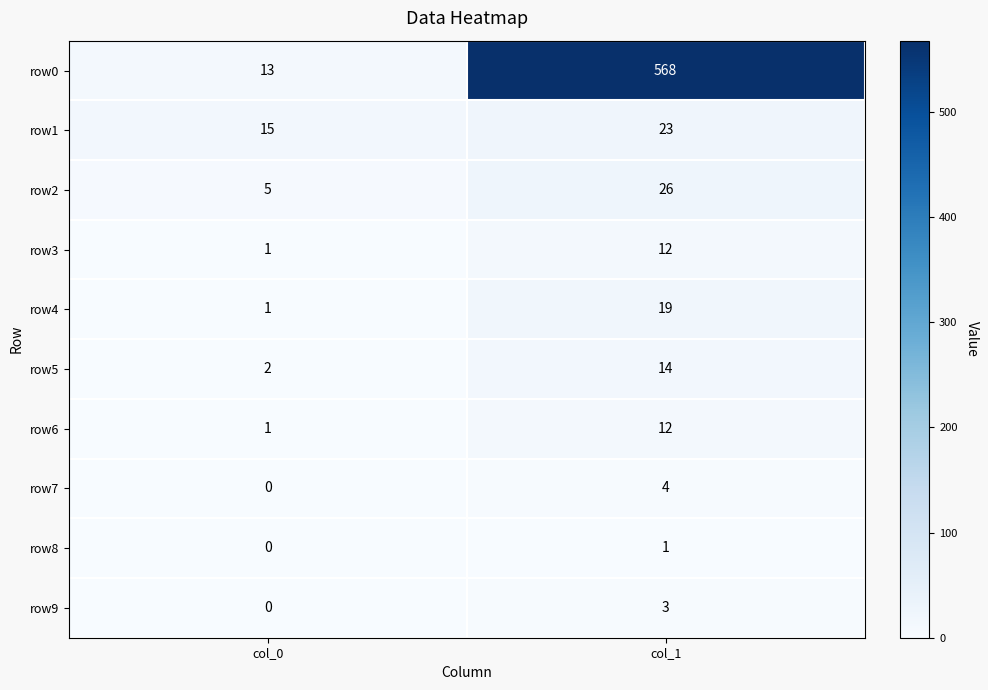

How many series are shown in this chart?

10